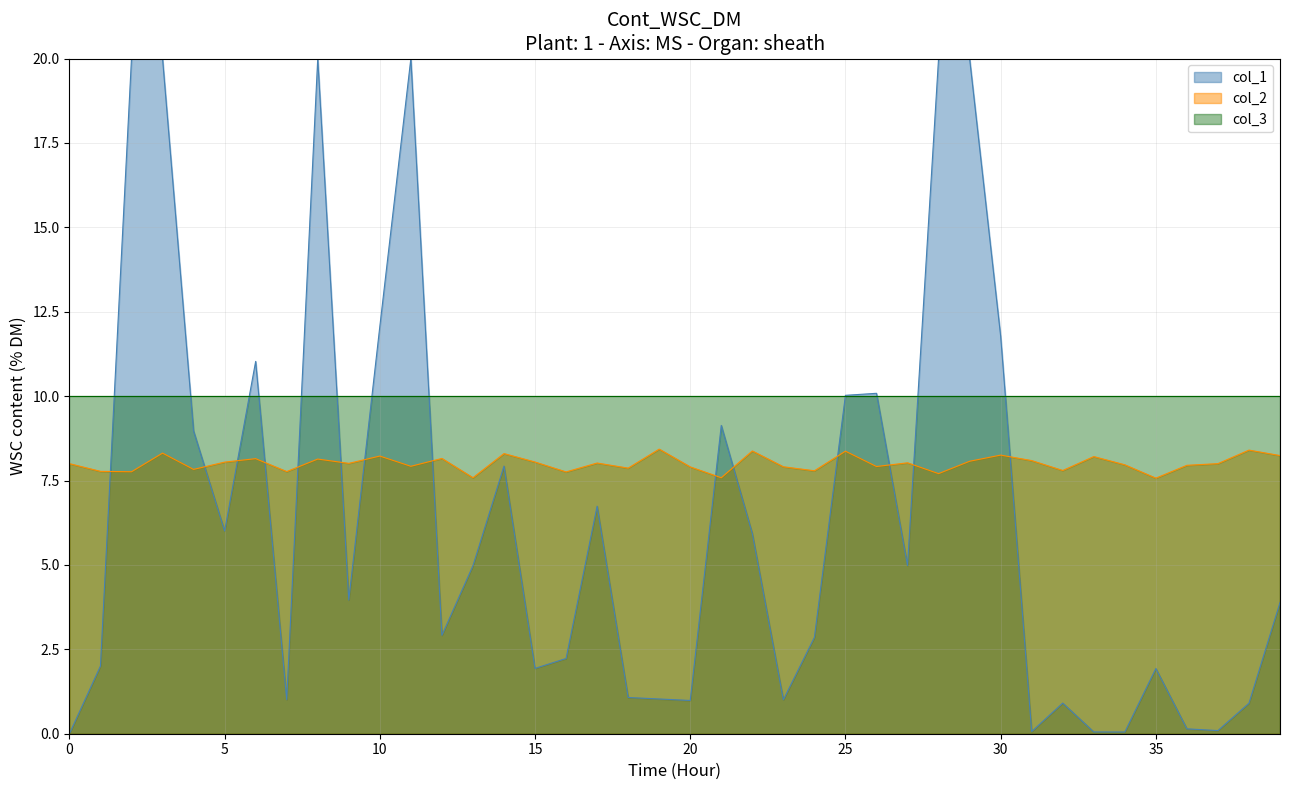

What is the difference between the second highest and minimum values?

0.8